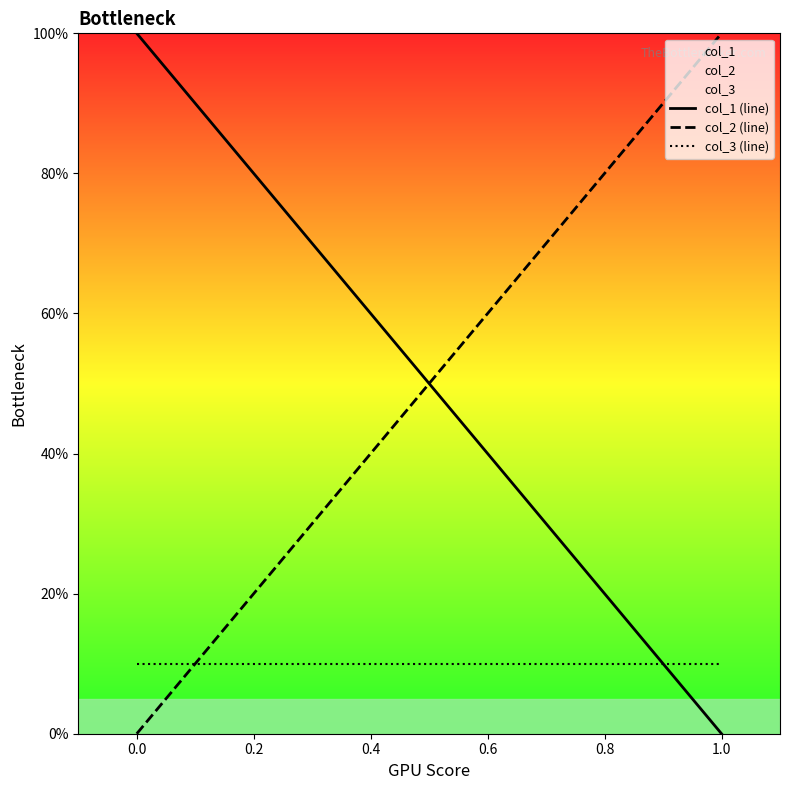

The value of col_3 at 1.0 is 10. True or false?

True